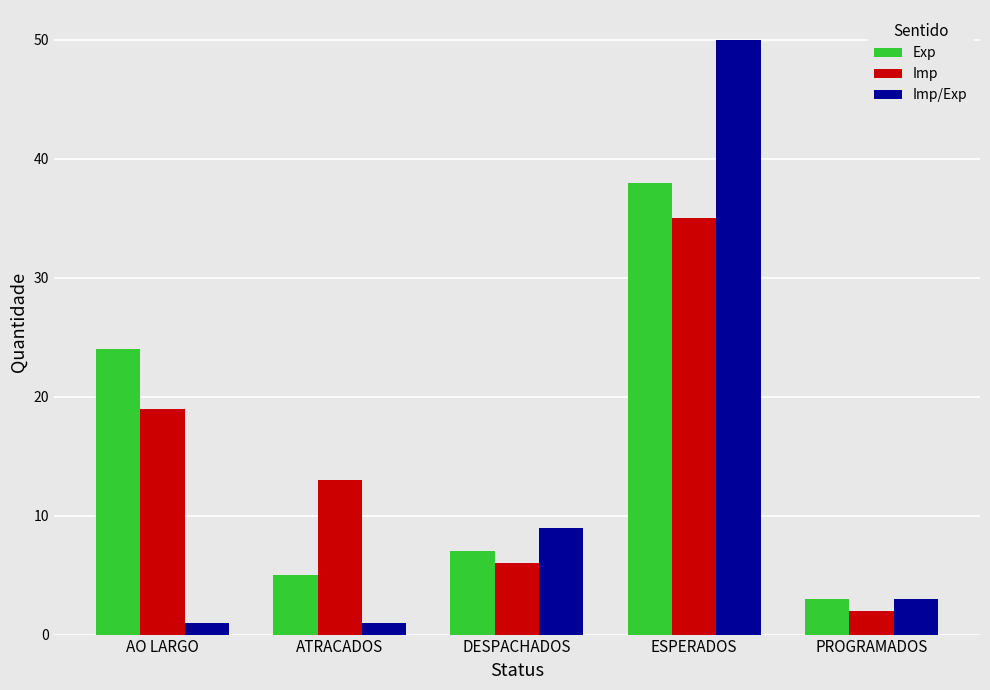

List the series in order of their overall mean, lowest first.

Imp/Exp, Imp, Exp